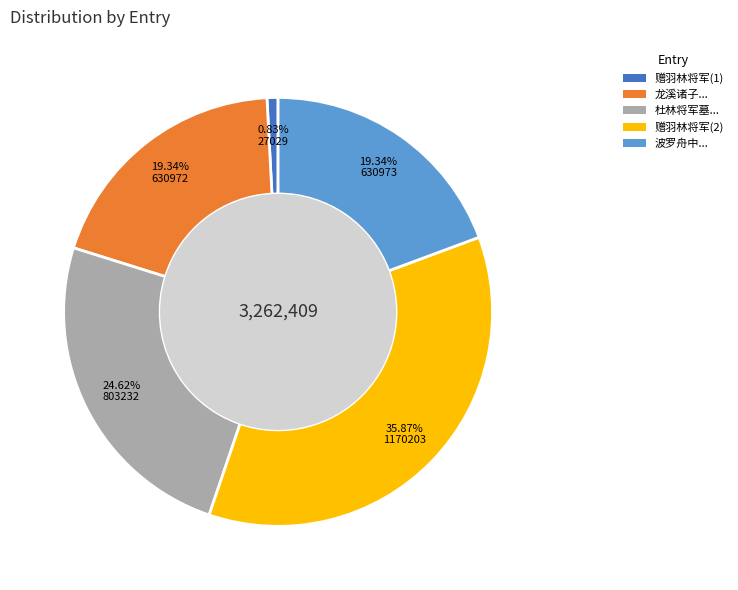

Is there any slice that represents more than half of the pie?

No